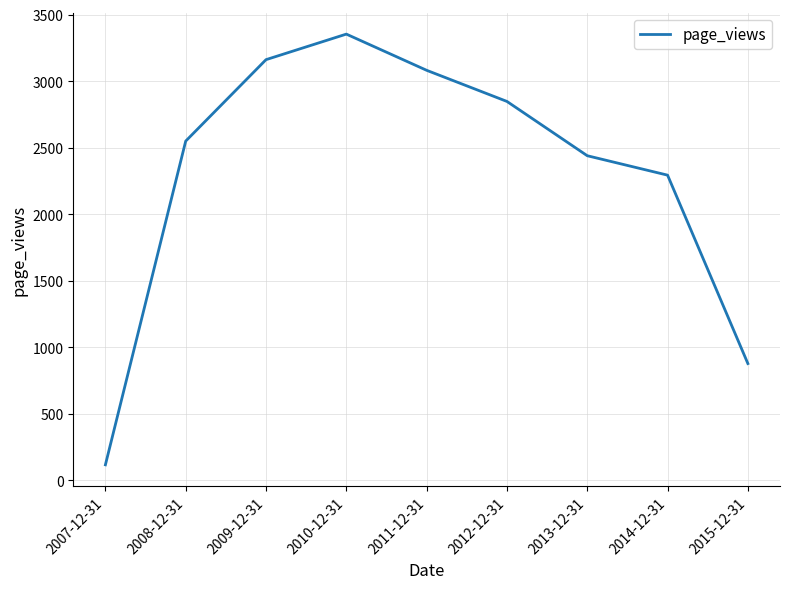

How many lines are shown in the chart?

1